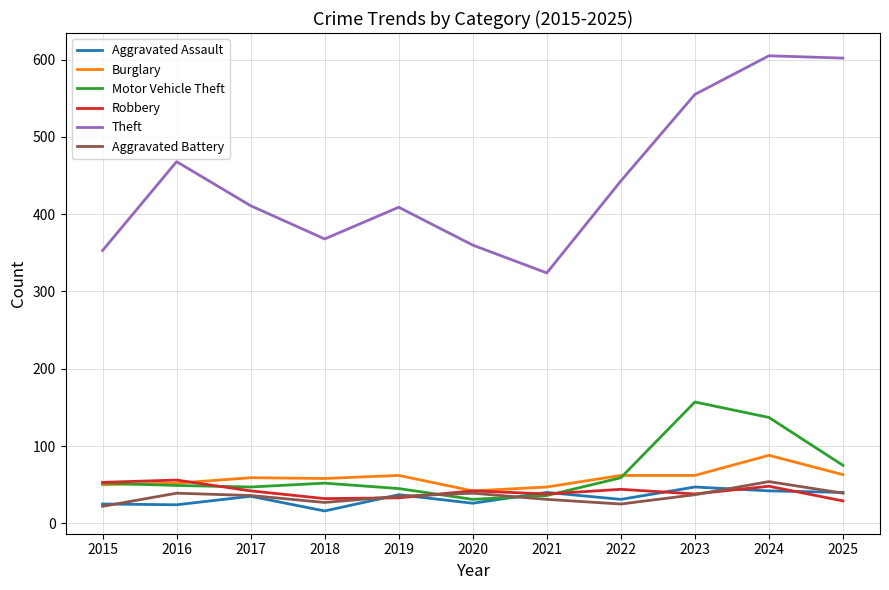

True or false: Burglary and Theft intersect in this chart.

False